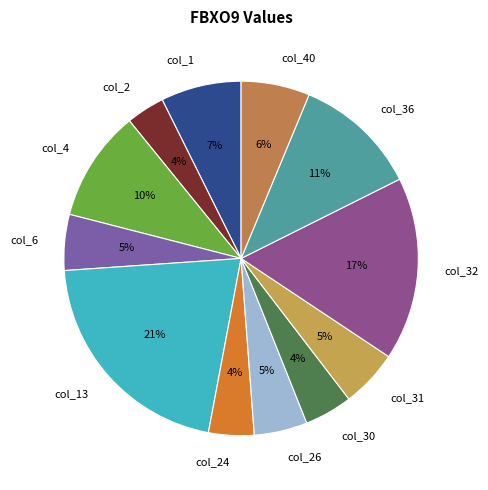

Is col_32 the majority of the pie?

No